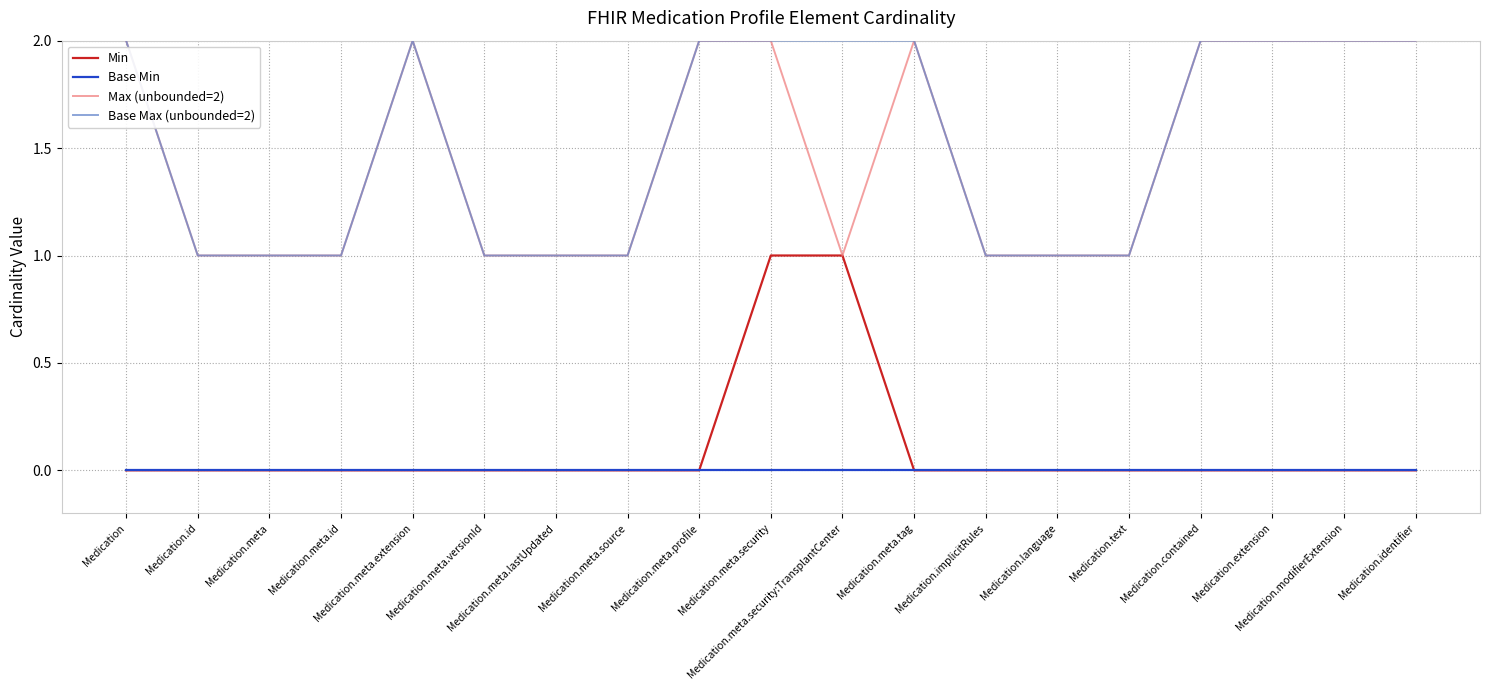

What is the minimum value for Max (unbounded=2)?

1